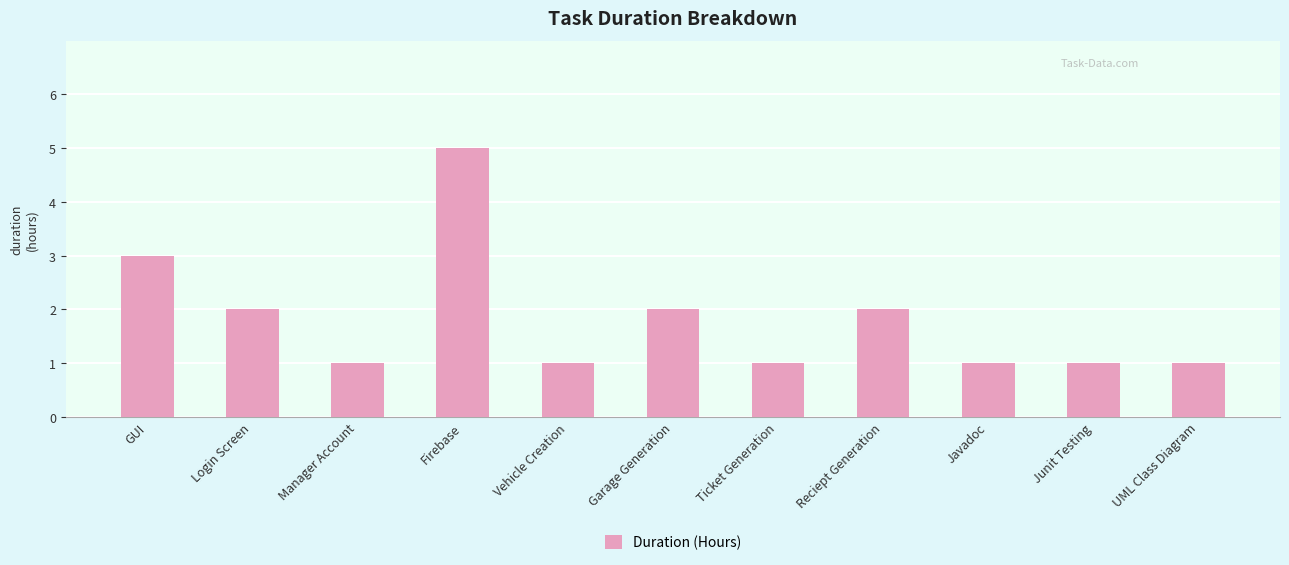

What is the greatest value displayed?

5